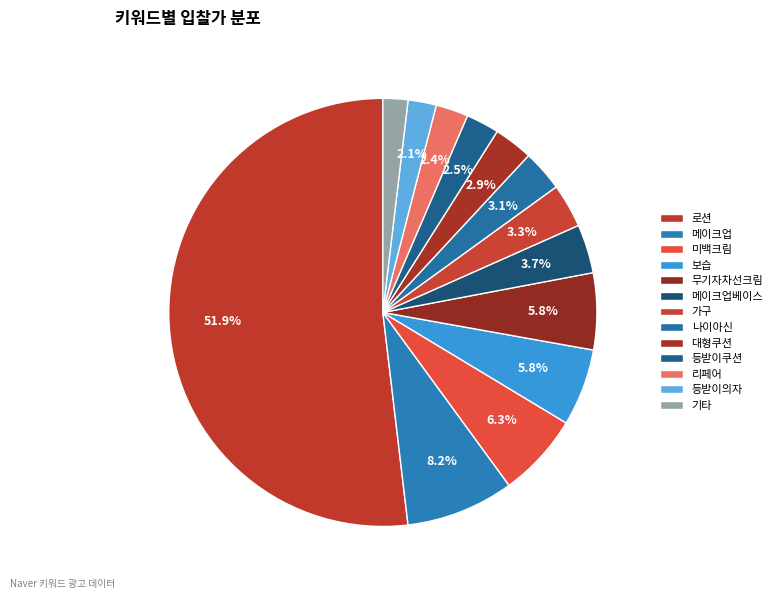

What is the ratio of the value at 대형쿠션 to the value at 메이크업?

0.4